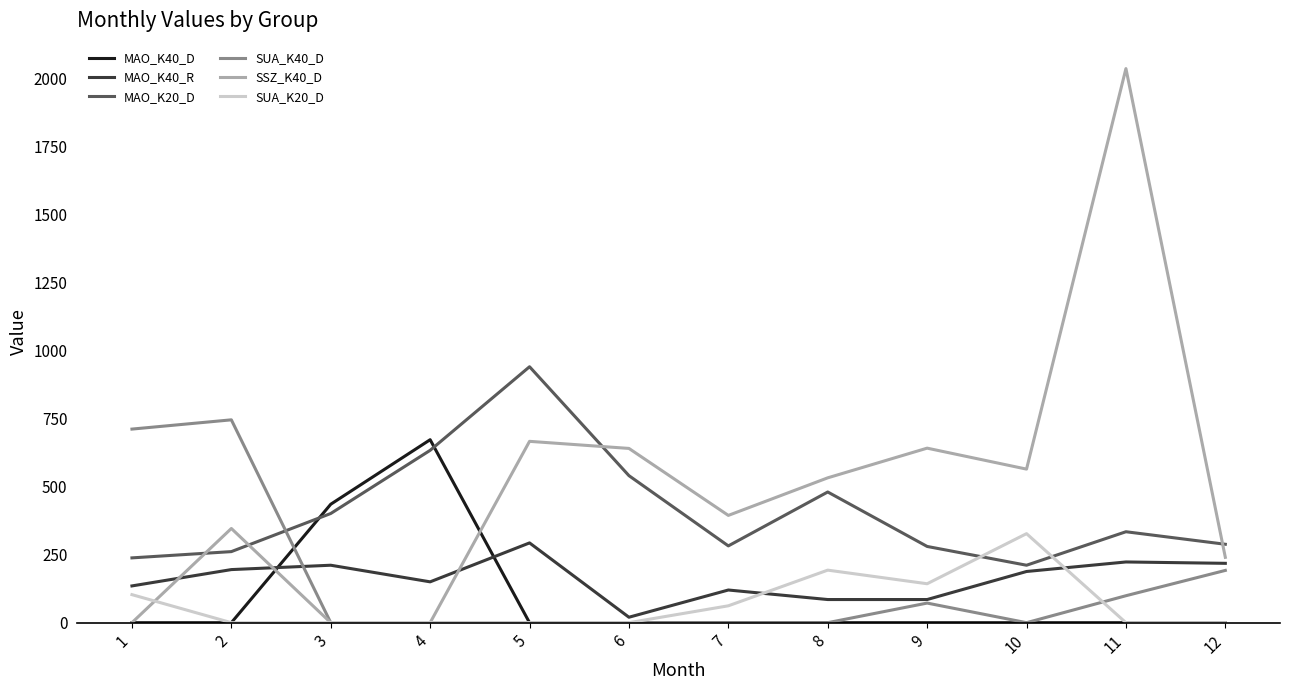

Which series has the largest total across all categories?

SSZ_K40_D